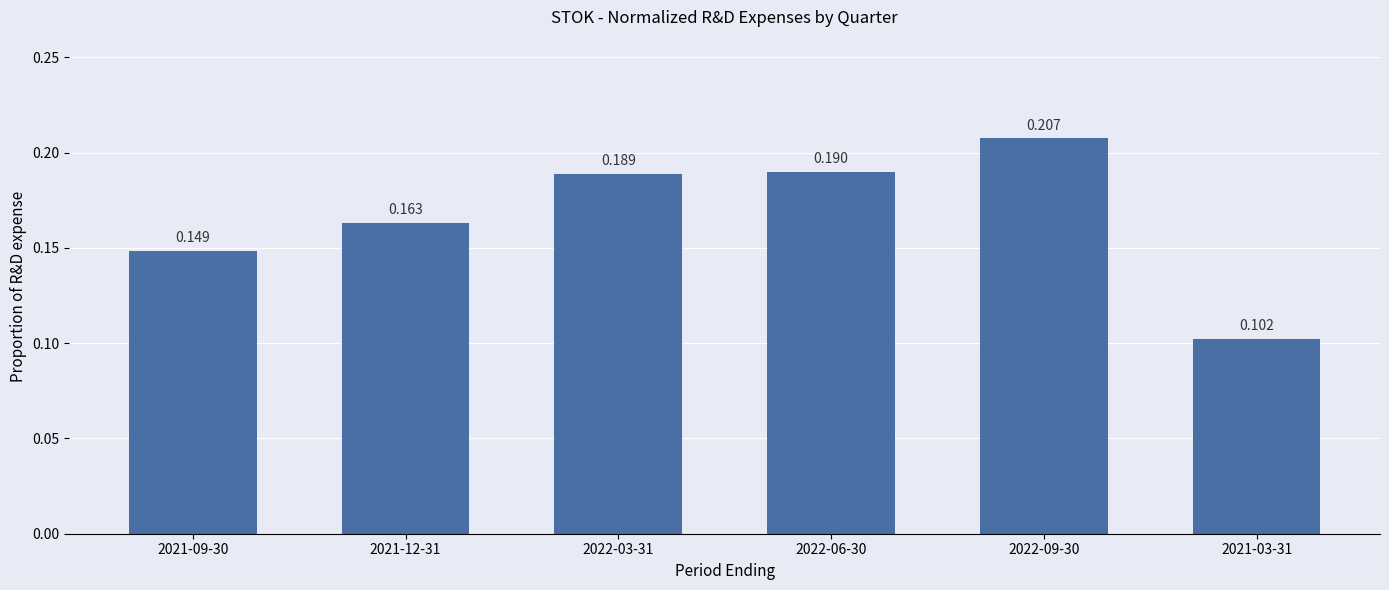

Which category has the highest value across all series?

2022-09-30